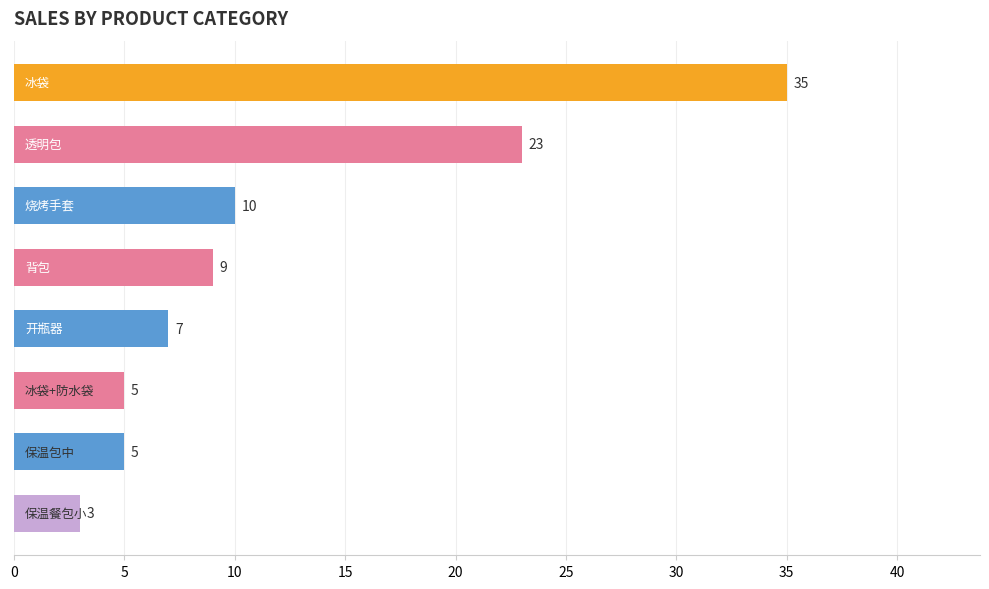

What is the difference between the second highest and second lowest values?

18